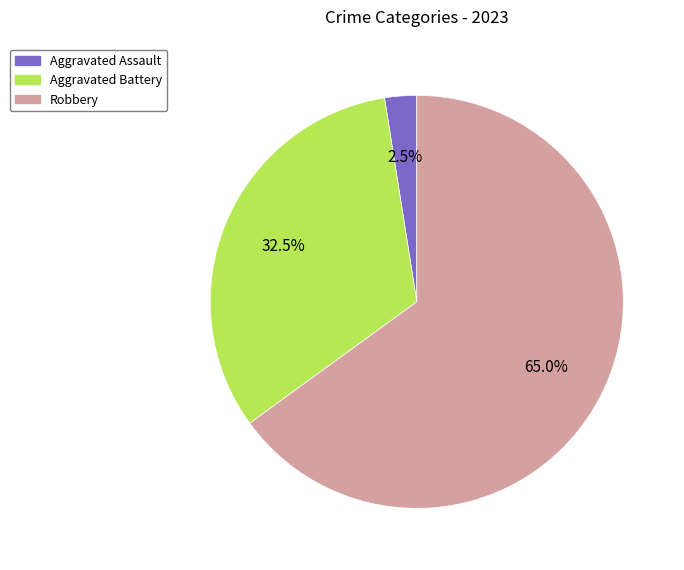

Does any single category account for the majority?

Yes